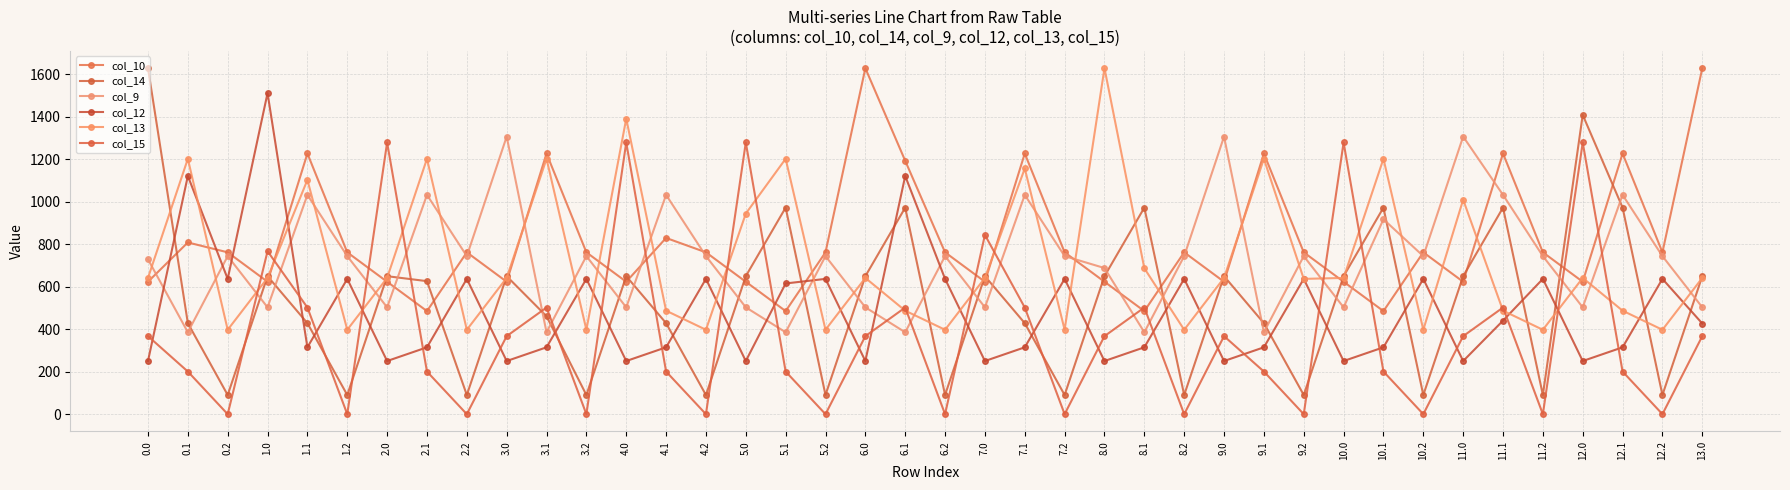

How many lines are shown in the chart?

6